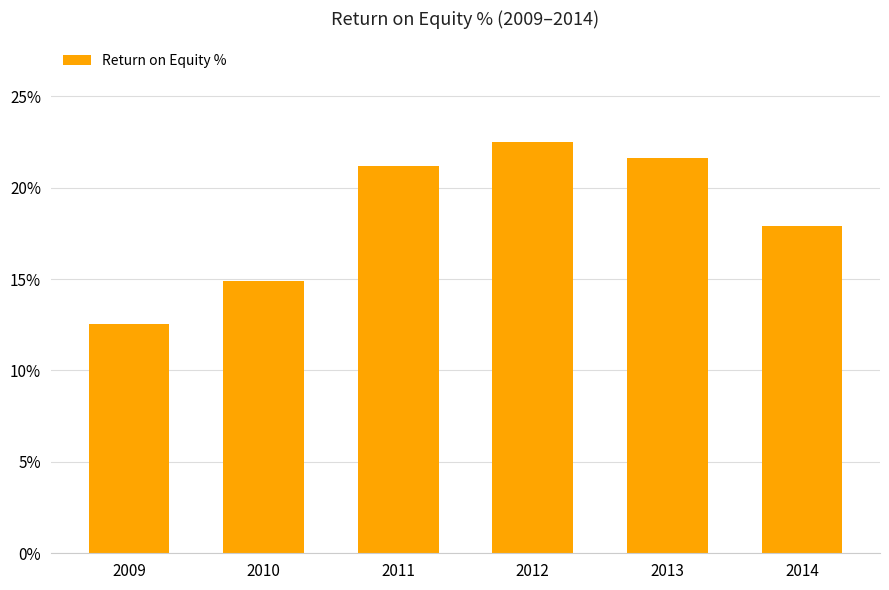

How many values exceed 21?

3